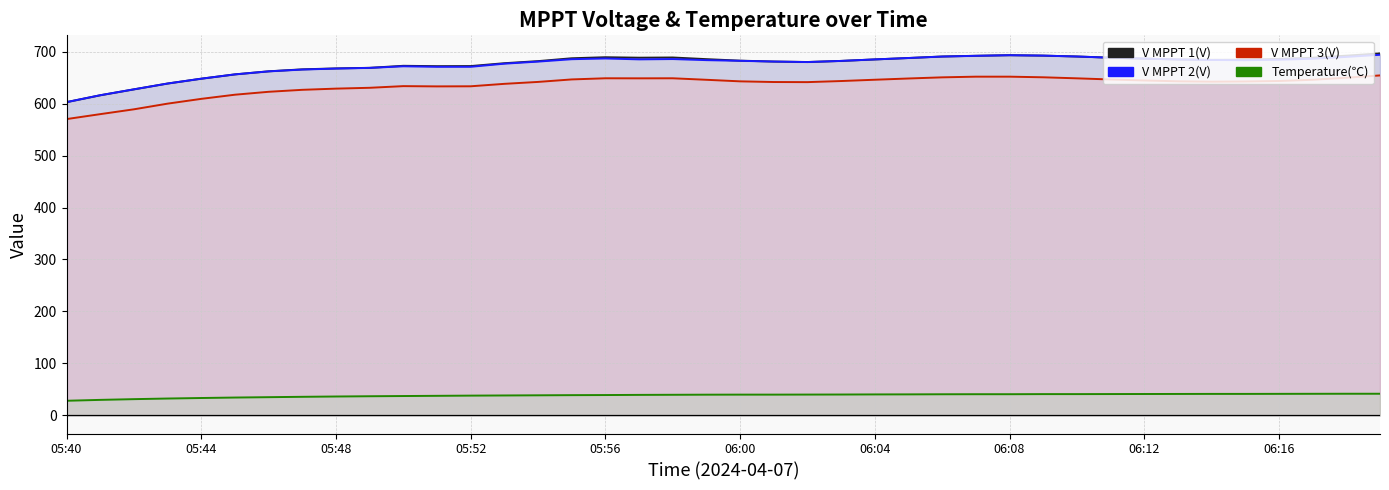

True or false: V MPPT 1(V) and Temperature(℃) cross at least once.

False